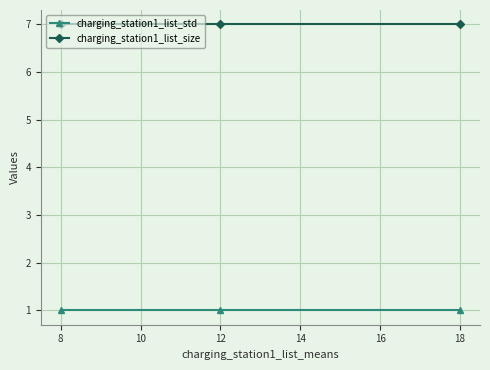

At how many categories does at least one series exceed 2?

3